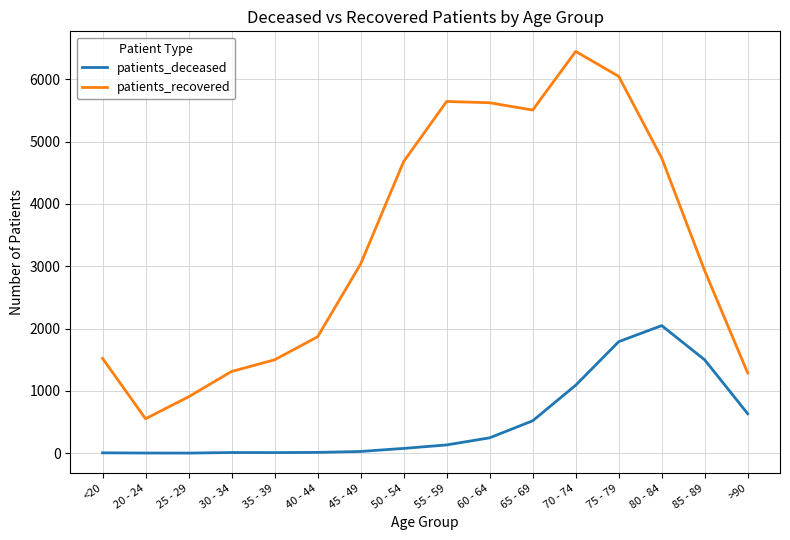

The value of patients_recovered at 25 - 29 is 905. True or false?

True